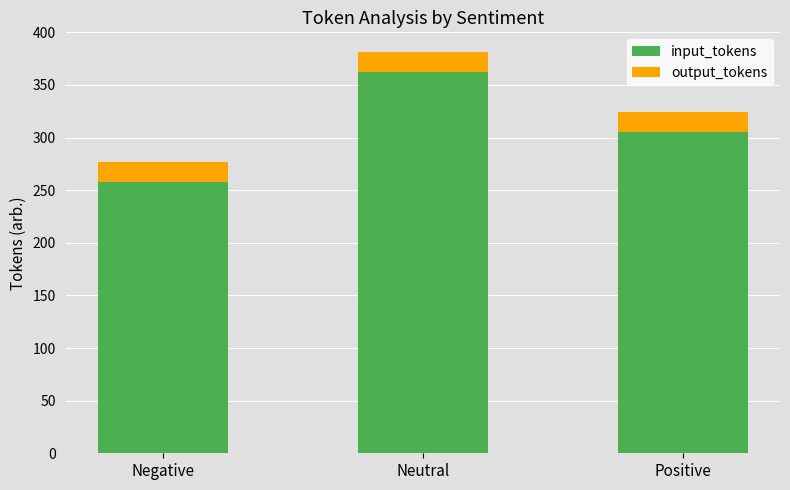

The input_tokens series shows 119 at Neutral. True or false?

False